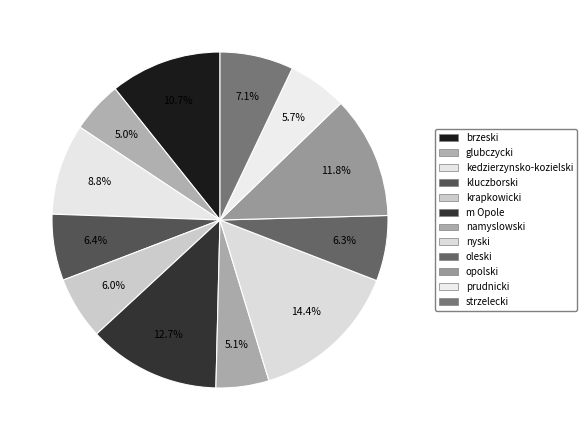

Is nyski the majority of the pie?

No